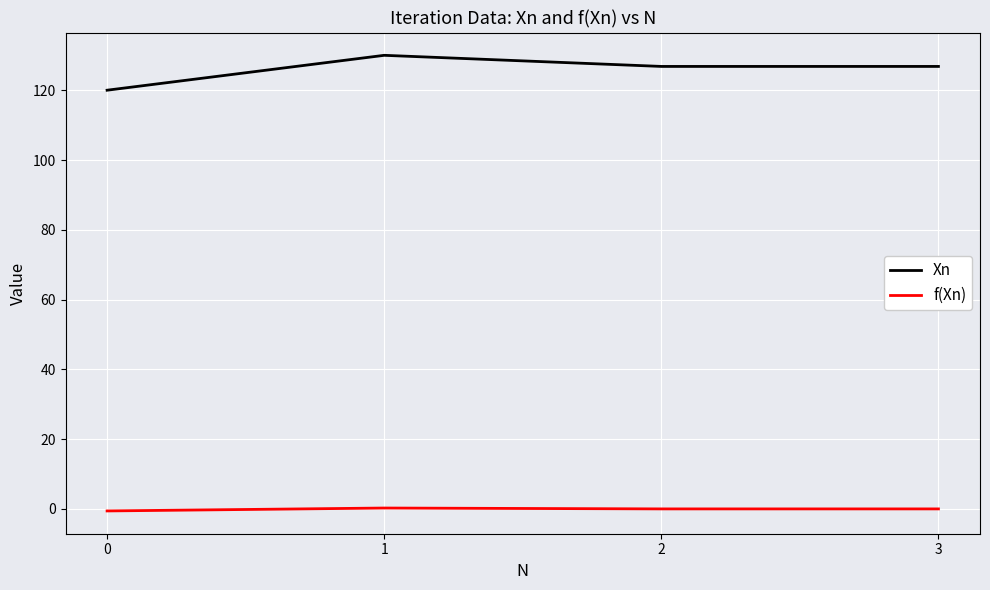

The f(Xn) series shows 0.0 at 3. True or false?

True